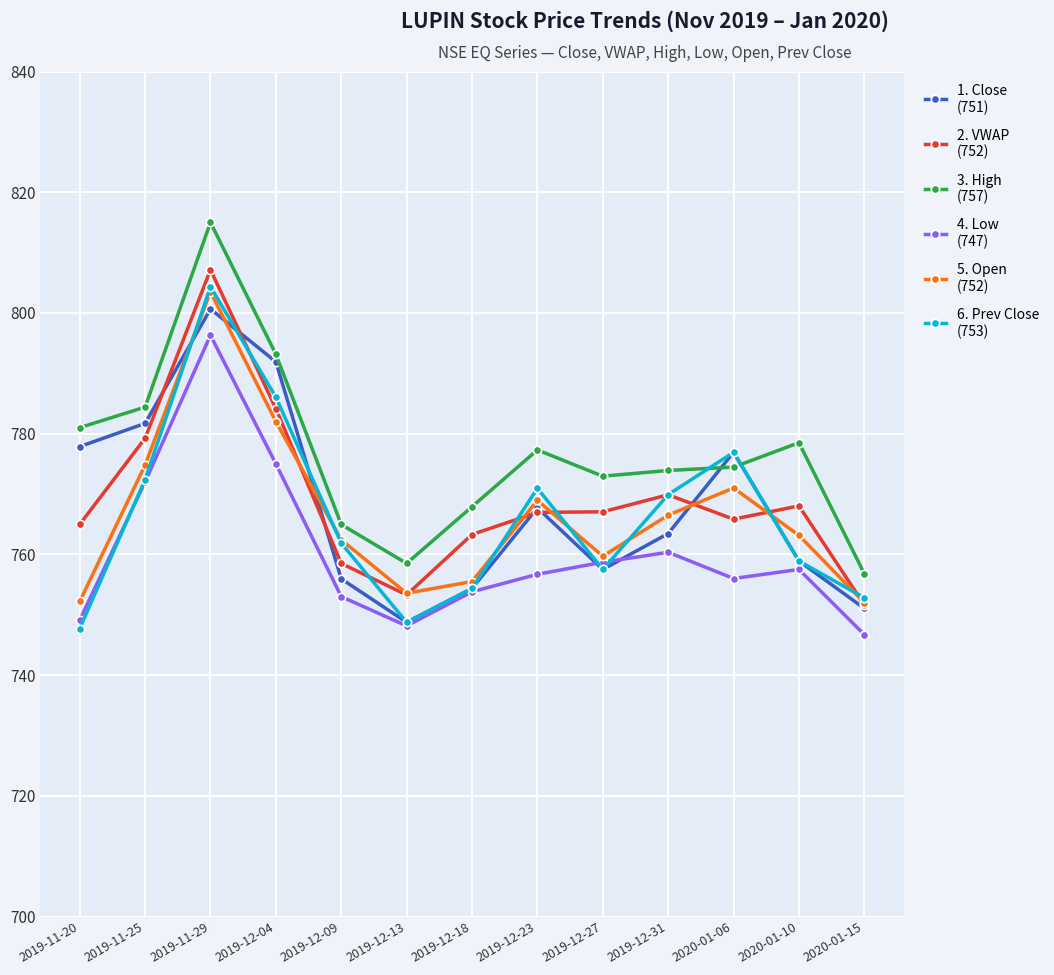

What is the label of the 2nd point from the left?

2019-11-25